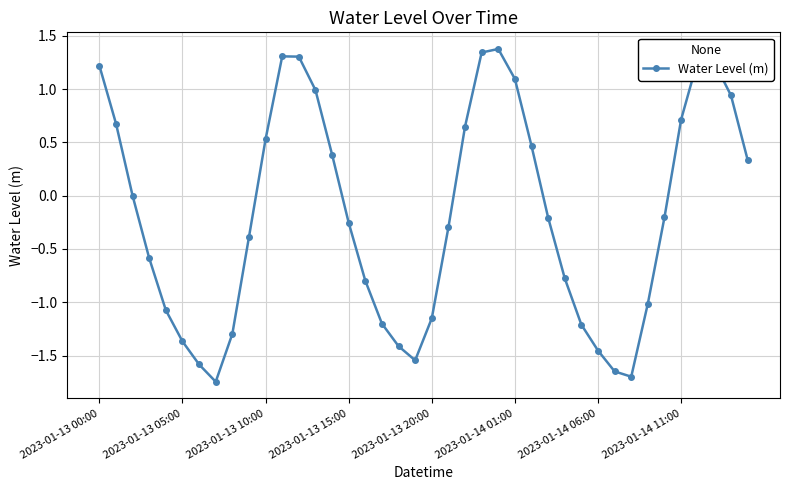

How many data points does each series have?

40